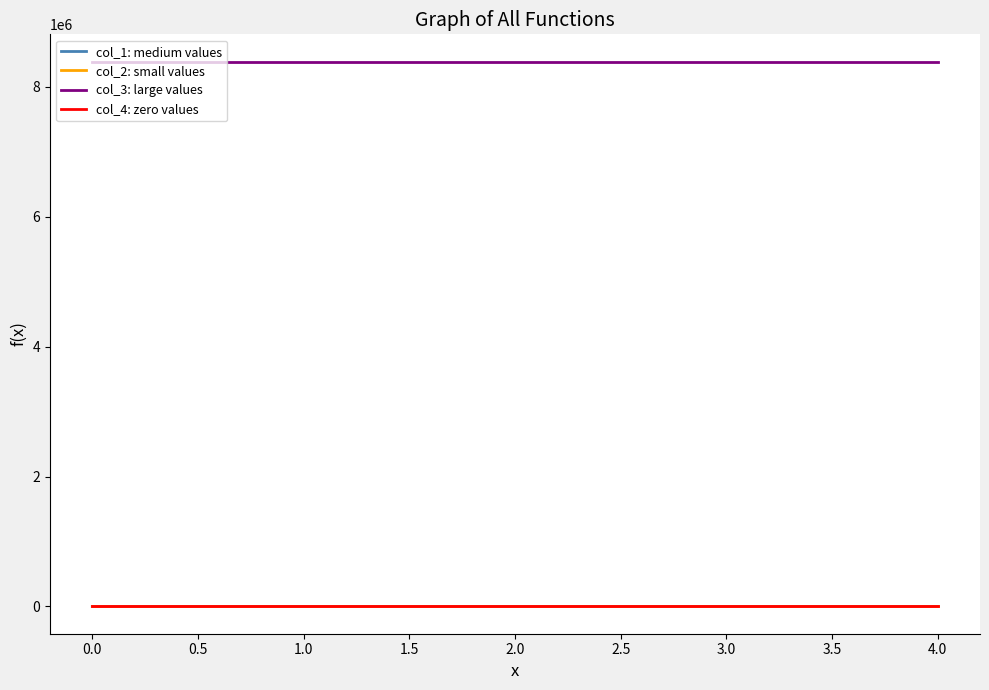

Which series has the widest spread of values?

col_1: medium values